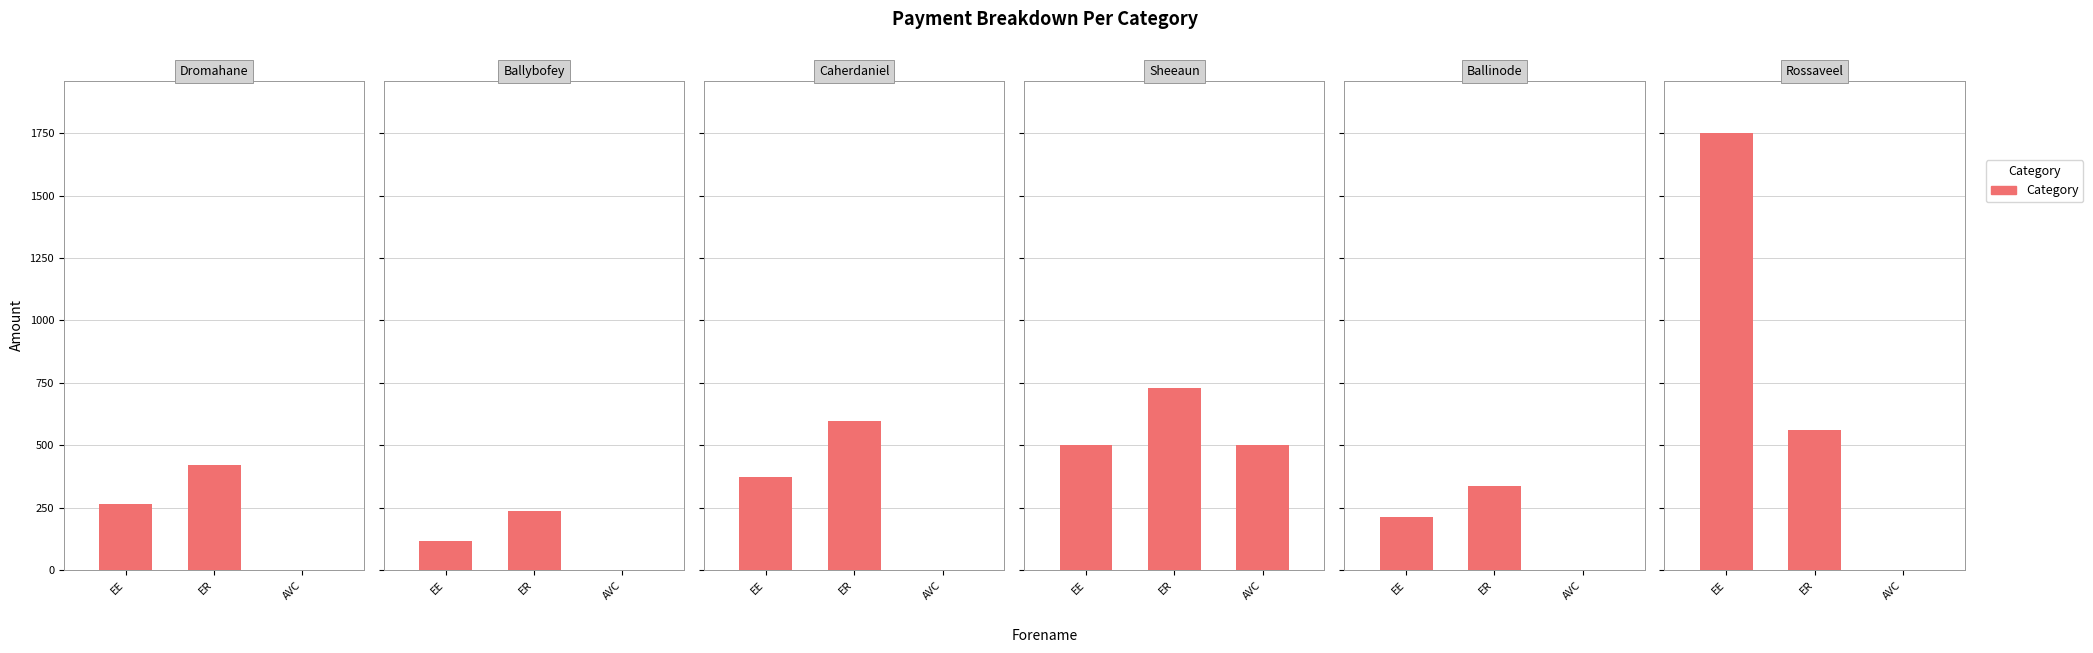

How many values in the ER series exceed 560?

3